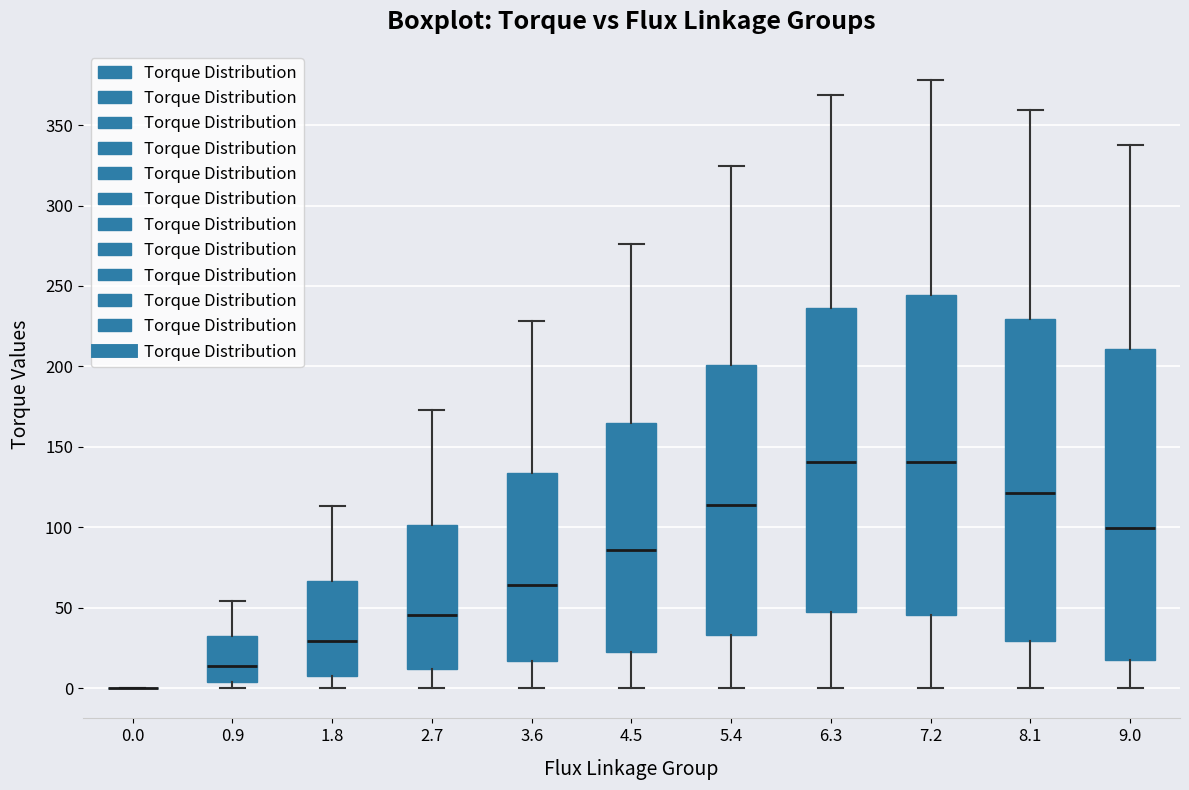

Reading left to right, read every box against the y-axis: the position of its median line, the range the box covers, and the ends of its whiskers. The values are not printed on the chart, so give them approximately, as read against the axis.

0.0: box collapsed to a line at 0, whiskers 0 to 0
0.9: median 15, box 5 to 30, whiskers 0 to 55
1.8: median 30, box 10 to 65, whiskers 0 to 115
2.7: median 45, box 10 to 100, whiskers 0 to 175
3.6: median 65, box 15 to 135, whiskers 0 to 230
4.5: median 85, box 20 to 165, whiskers 0 to 275
5.4: median 115, box 35 to 200, whiskers 0 to 325
6.3: median 140, box 45 to 235, whiskers 0 to 370
7.2: median 140, box 45 to 245, whiskers 0 to 380
8.1: median 120, box 30 to 230, whiskers 0 to 360
9.0: median 100, box 20 to 210, whiskers 0 to 335